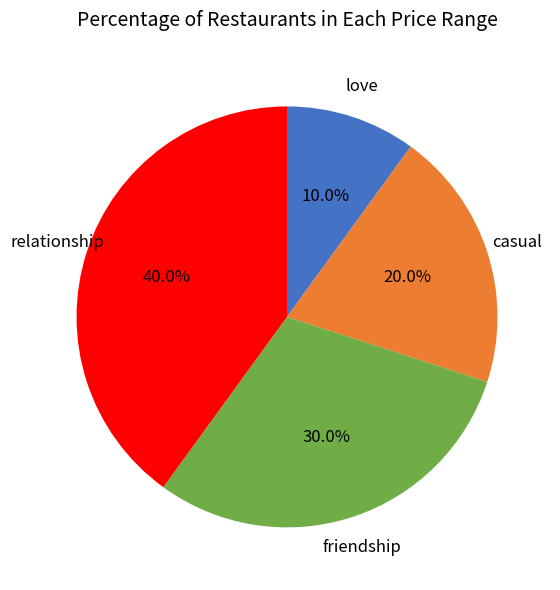

Is there any slice that represents more than half of the pie?

No